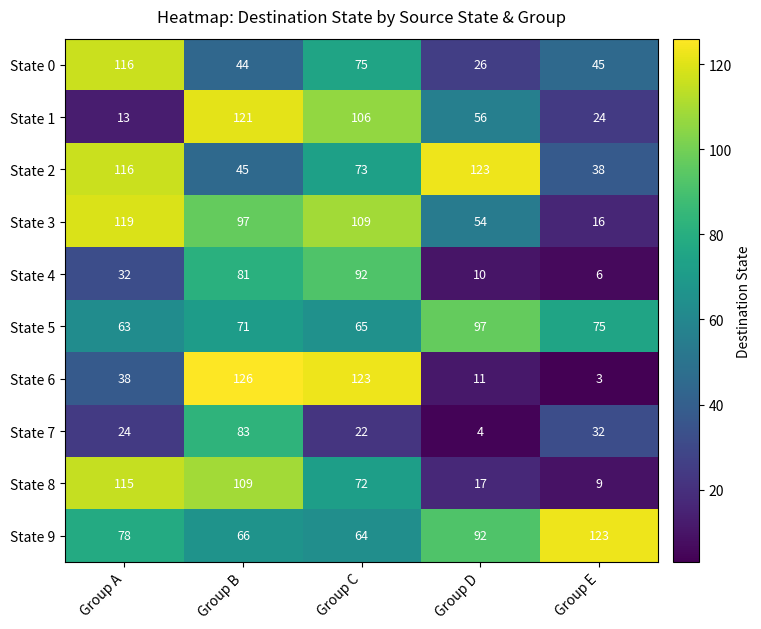

Which category has the highest value across all series?

Group B